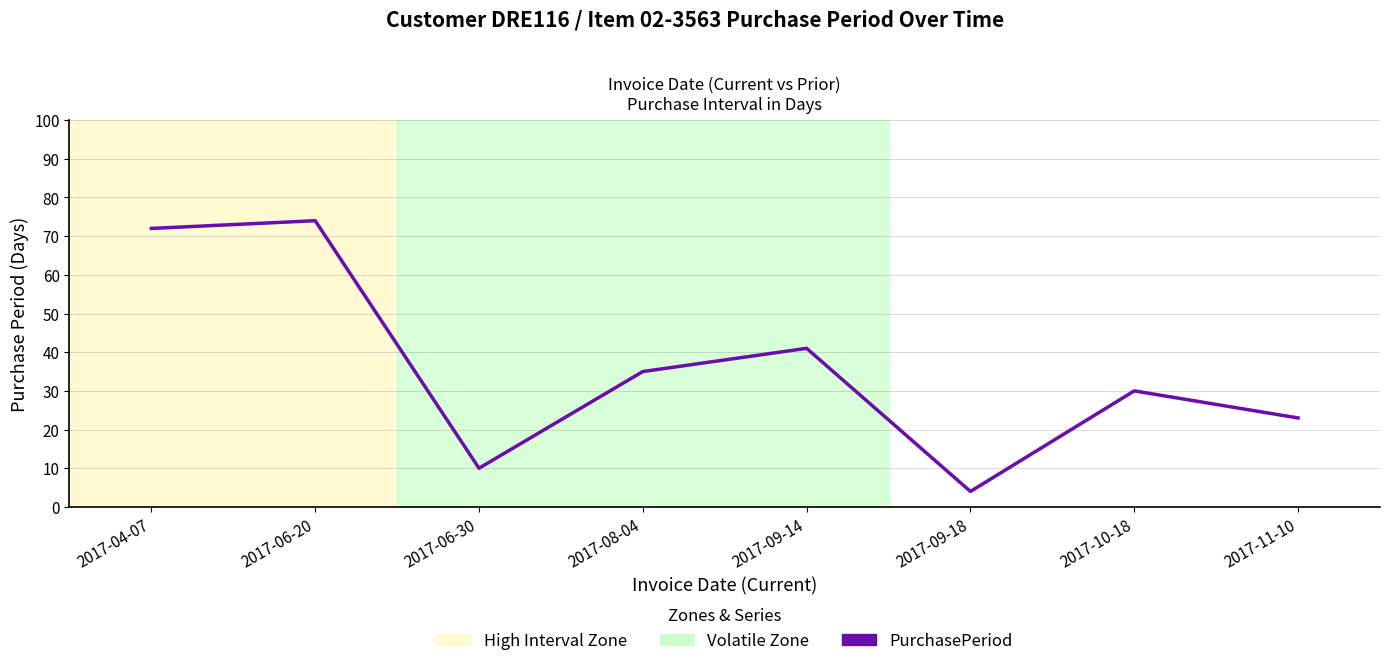

What position from the left is 2017-09-18?

6